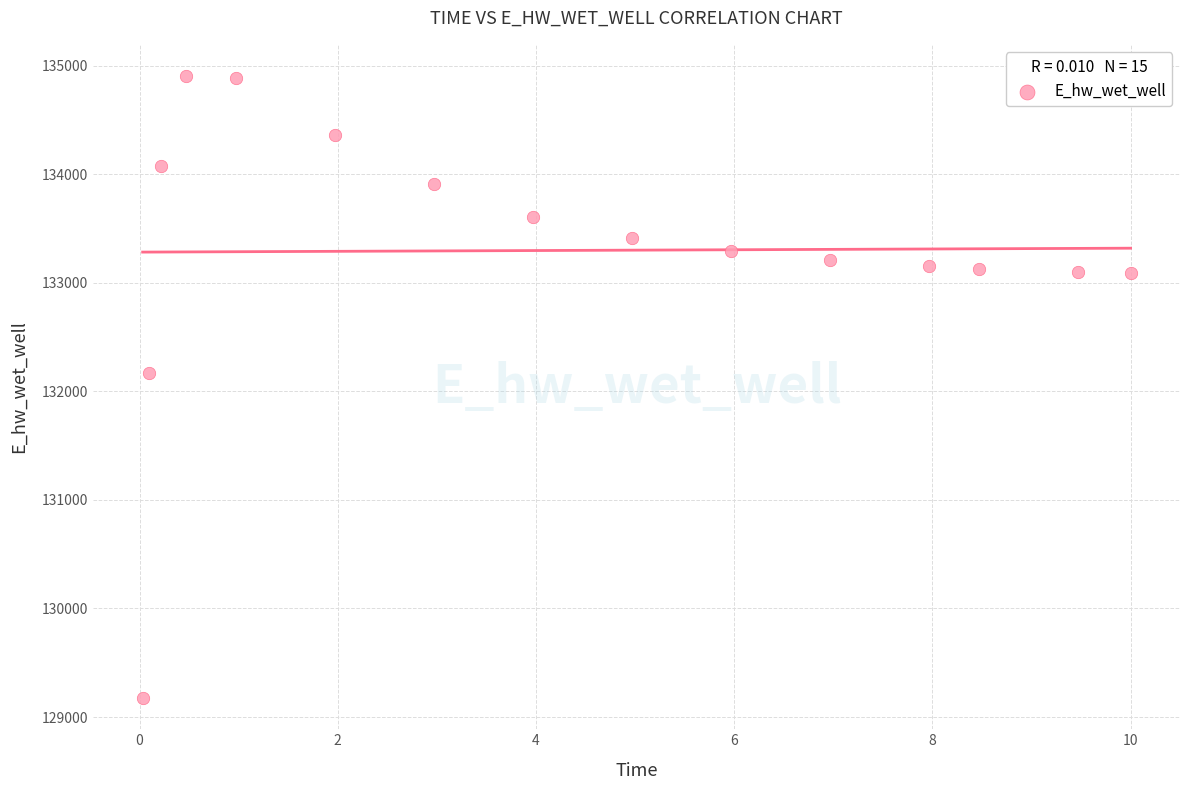

What Y value in the scatter plot is closest to 132040?

132165.3